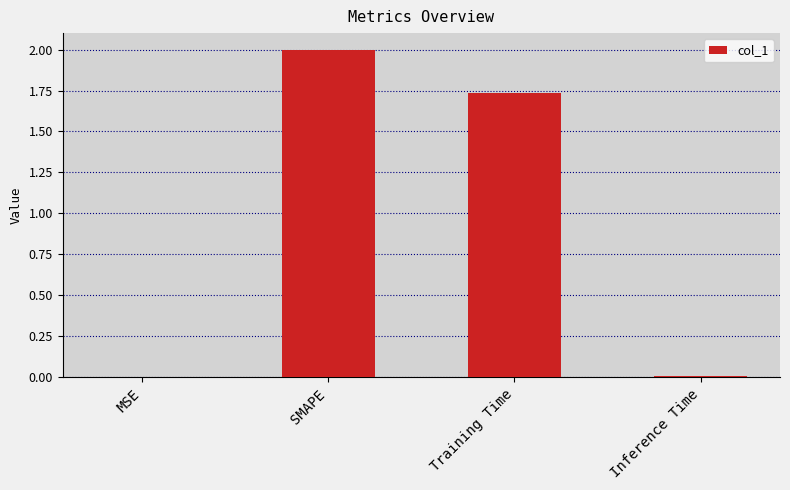

Count the number of categories in the chart.

4